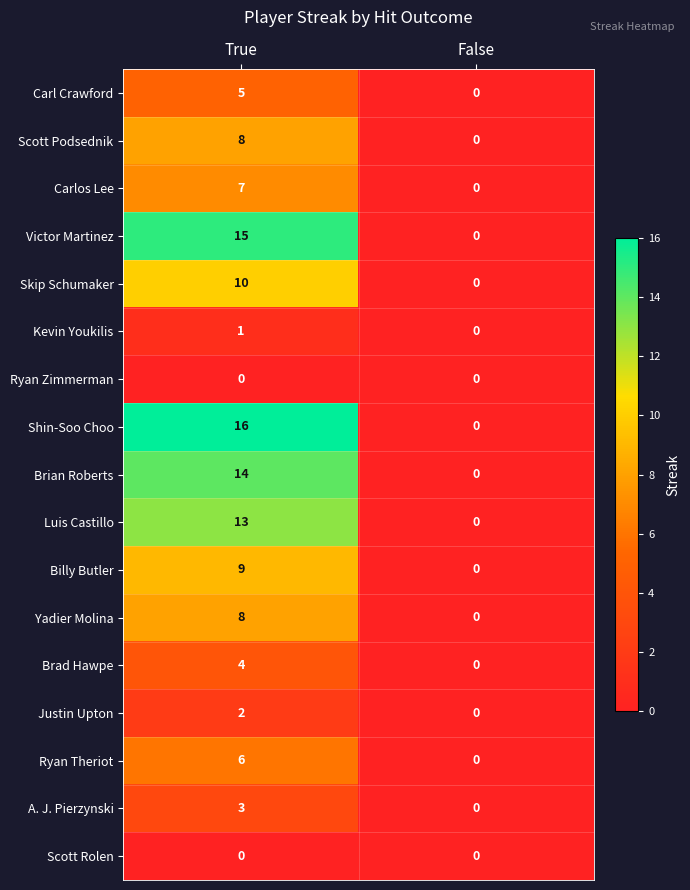

What is the difference between the Skip Schumaker values at False and True?

10